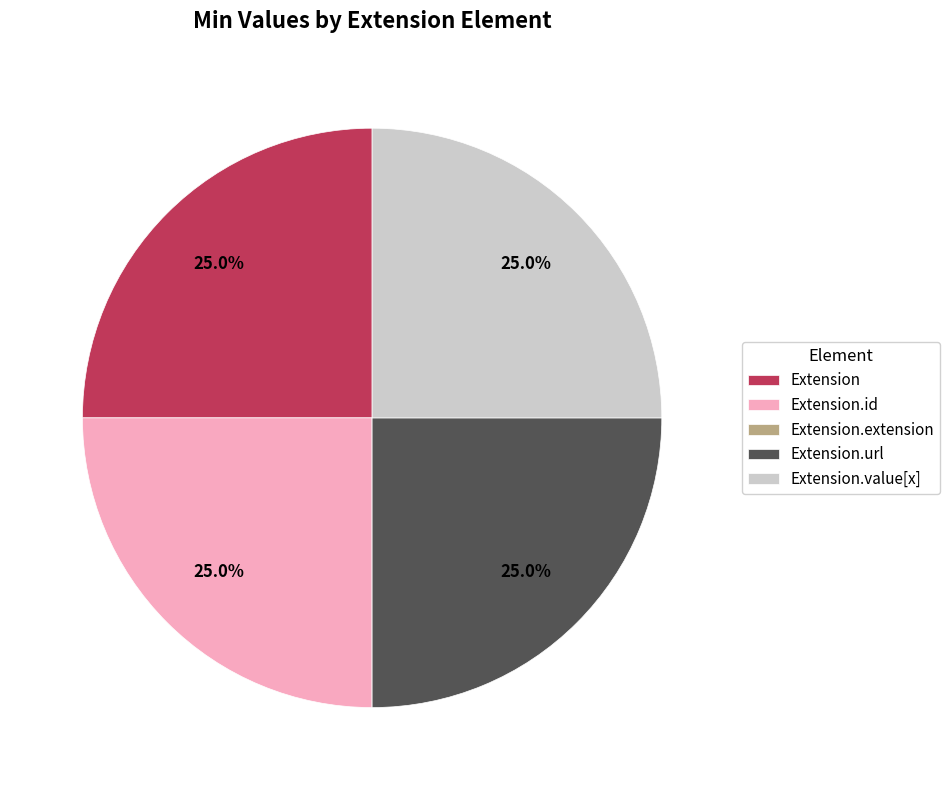

Is it true that Extension is 38% of the pie?

False